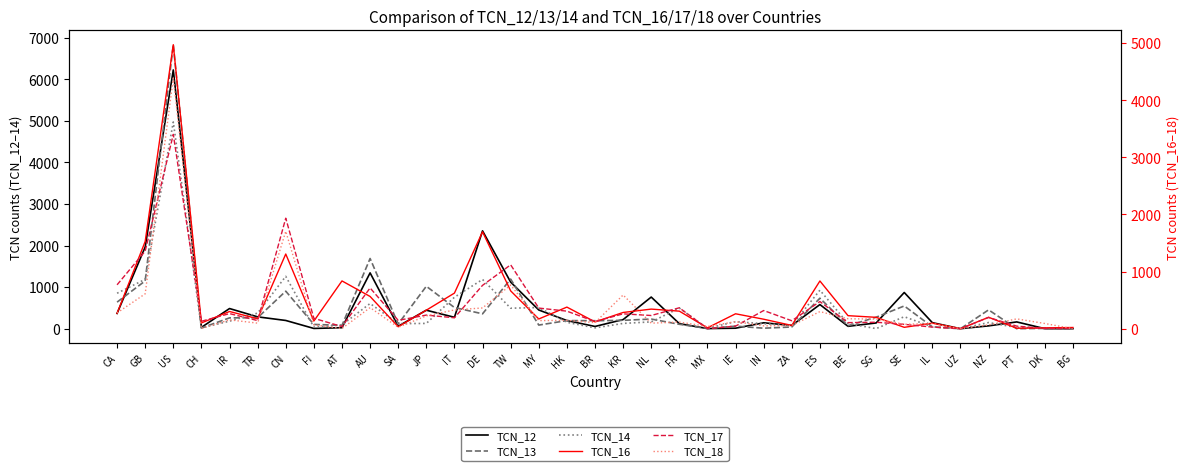

What are all the series names shown in the legend?

TCN_12, TCN_13, TCN_14, TCN_16, TCN_17, TCN_18